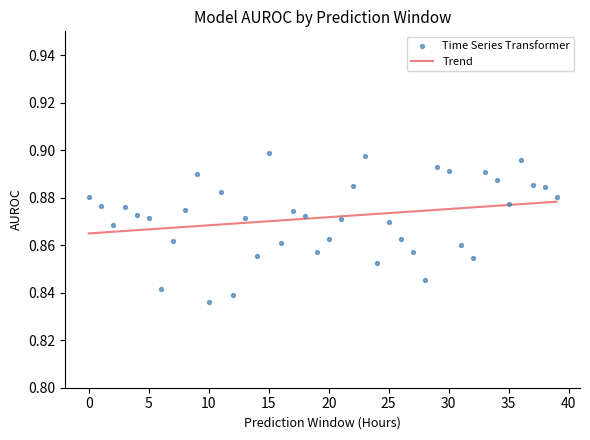

Which has a higher value, 38 or 30?

30